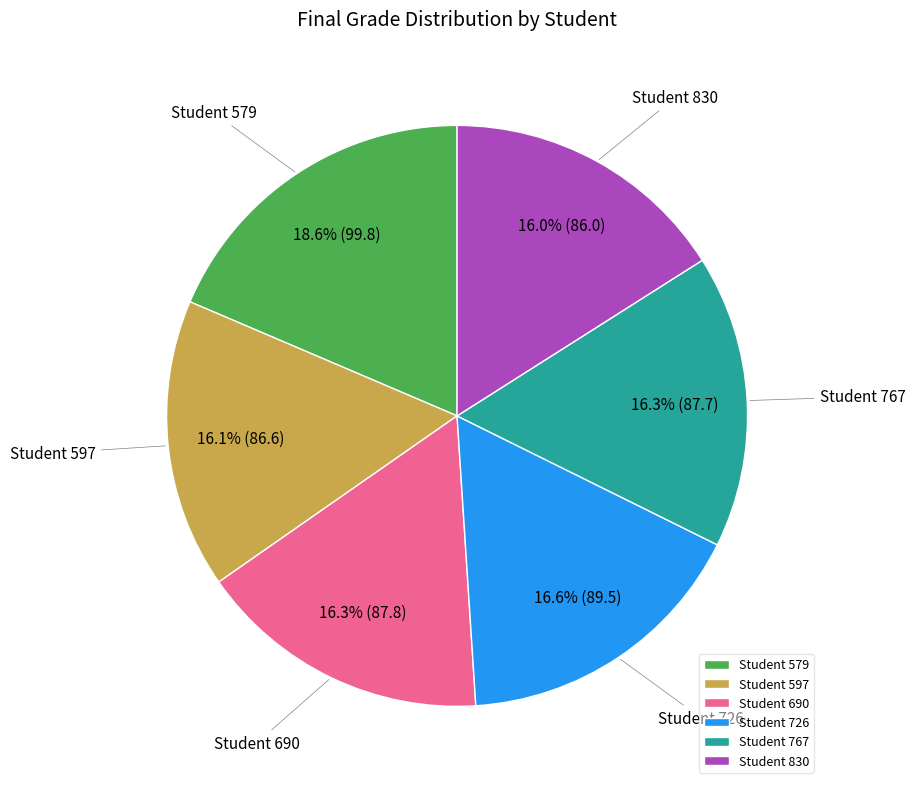

Combined, do Student 597 and Student 690 account for over 50%?

No